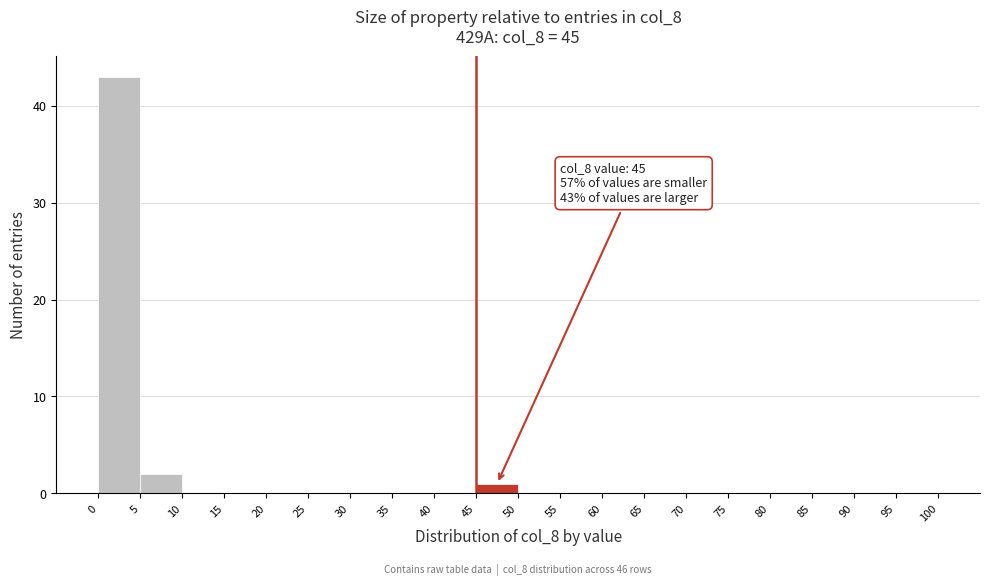

Over which range of the x-axis is the bar tallest?

0 to 5